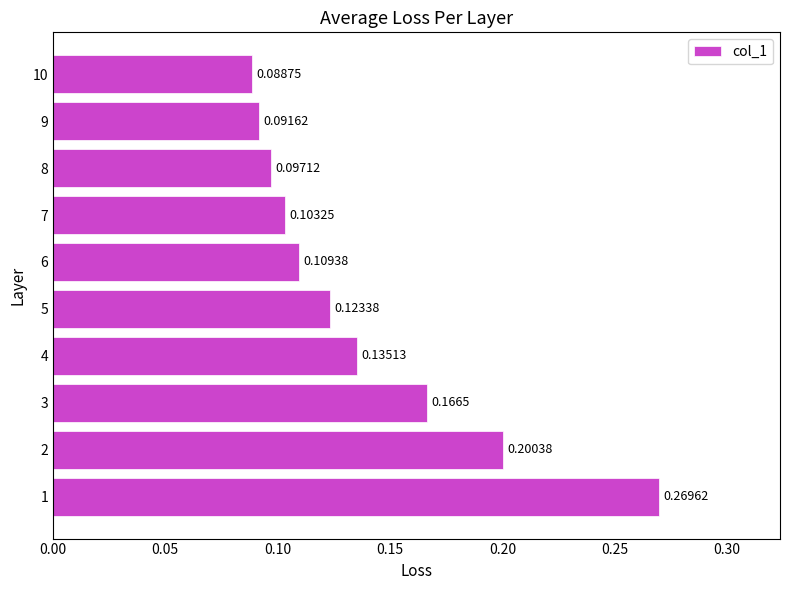

Count the values in the range 0 to 1.

10